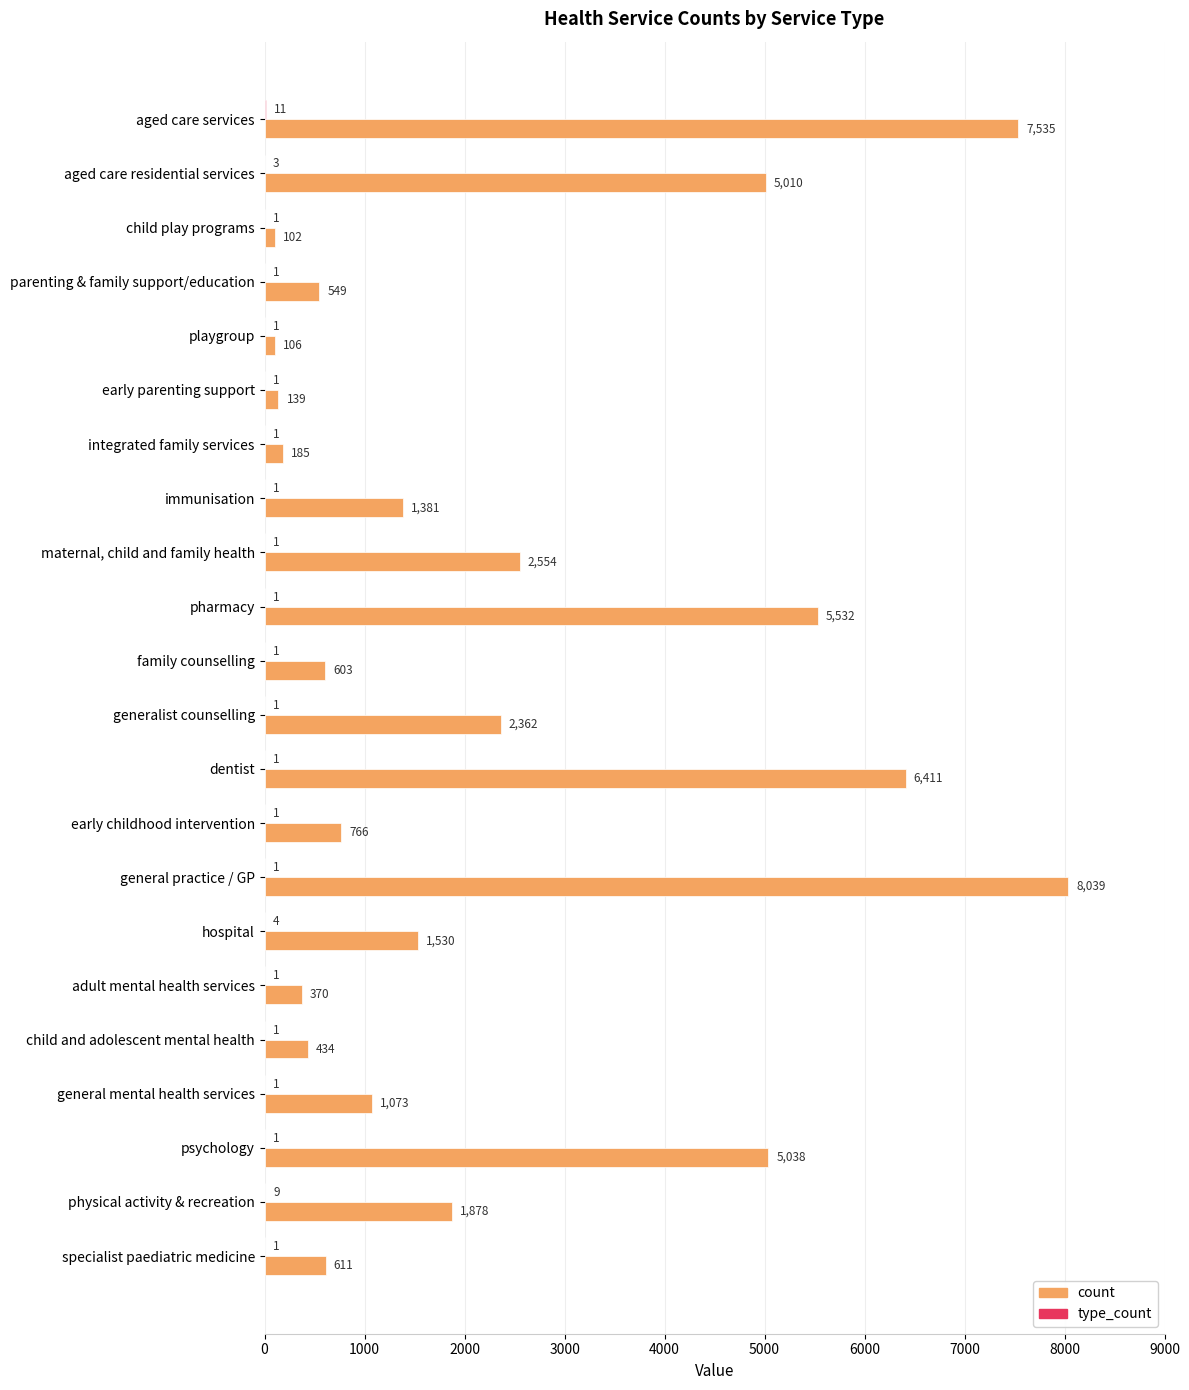

Between integrated family services and early childhood intervention, which series saw the biggest shift?

count